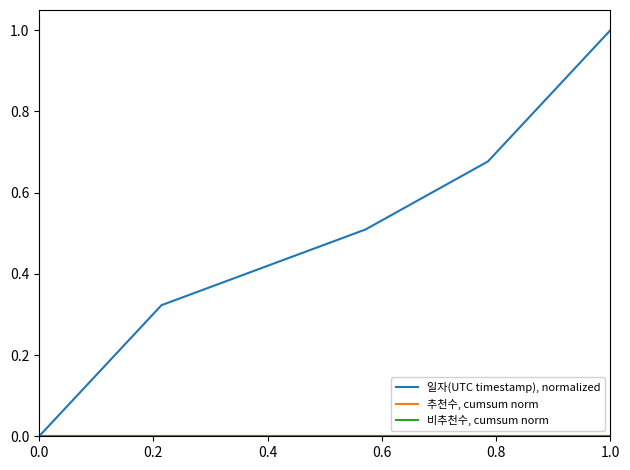

Which series has the widest spread of values?

일자(UTC timestamp), normalized